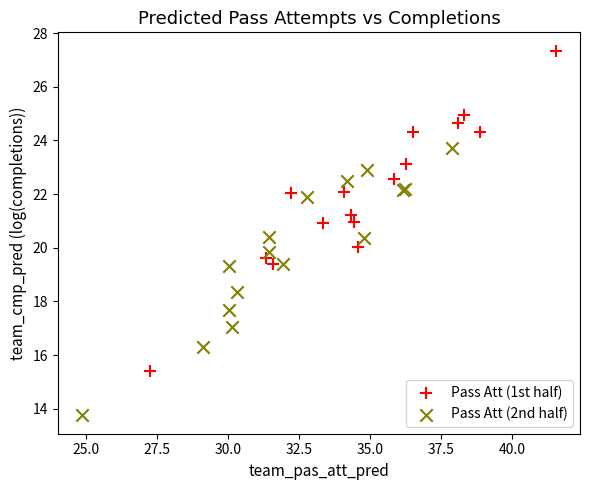

Which series reaches the maximum Y coordinate?

Pass Att (1st half)